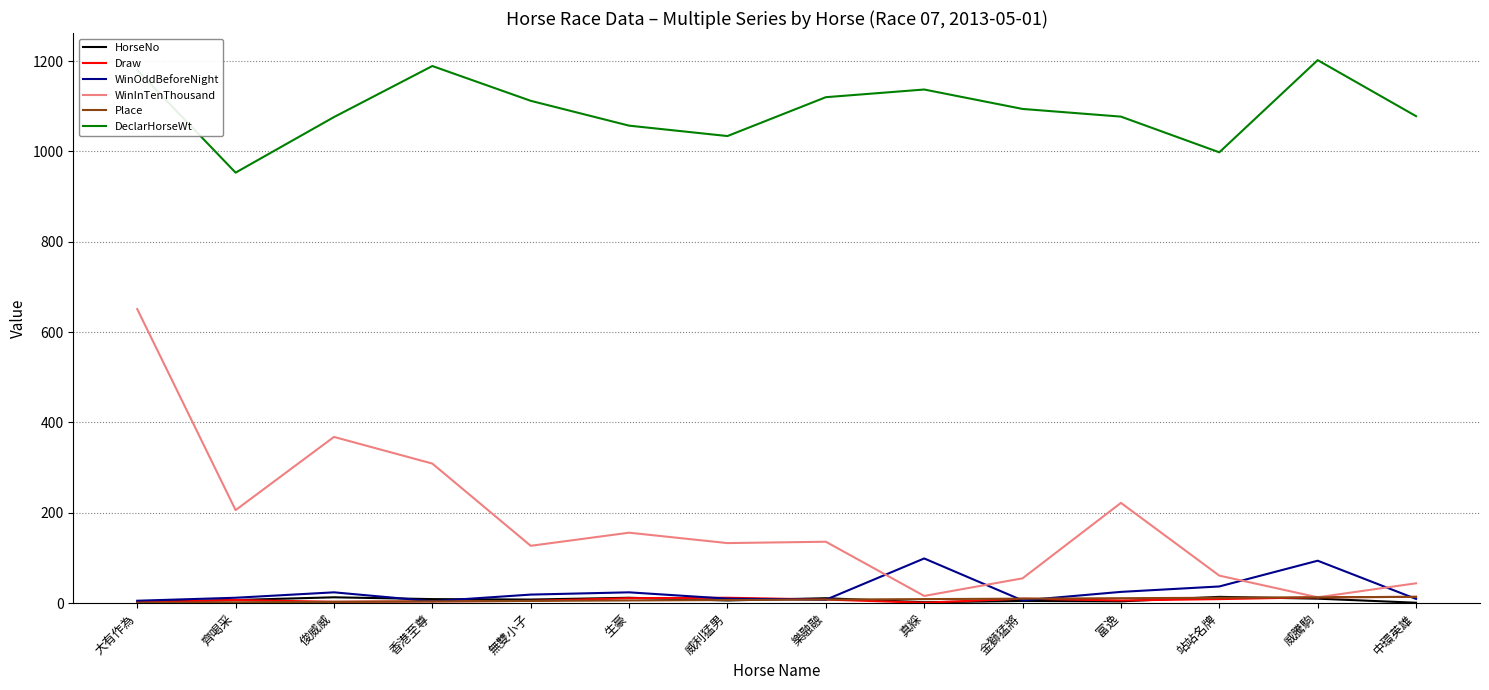

At which category does the chart reach its peak across all series?

威騰駒